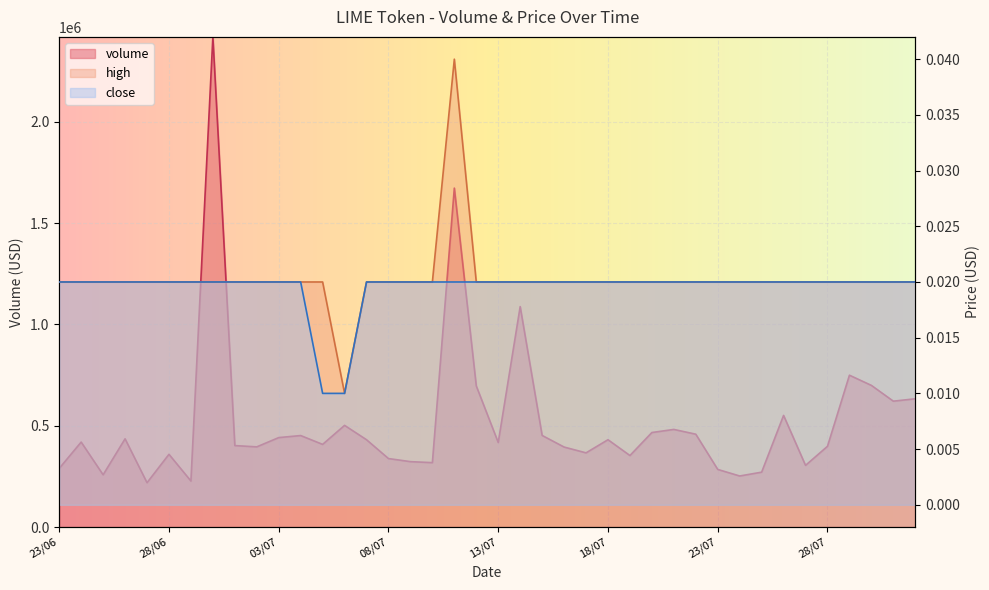

Reading left to right, transcribe all the data shown in this chart.

volume: 23/06=289444.1	24/06=419258.1	25/06=257885.4	26/06=435349.8	27/06=218775.0	28/06=358966.0	29/06=227216.1	30/06=2418609.1	01/07=402020.0	02/07=395741.9	03/07=441467.1	04/07=451536.3	05/07=407908.9	06/07=501758.0	07/07=430856.2	08/07=337997.4	09/07=322818.2	10/07=317828.0	11/07=1672448.0	12/07=696382.7	13/07=417265.1	14/07=1087780.6	15/07=452047.6	16/07=394825.9	17/07=366155.6	18/07=430944.6	19/07=352954.0	20/07=466479.0	21/07=481742.6	22/07=458200.0	23/07=284381.3	24/07=252011.9	25/07=270877.9	26/07=550875.2	27/07=304364.4	28/07=398512.0	29/07=749313.7	30/07=699025.2	31/07=621156.5	01/08=633027.8
high: 23/06=0.0	24/06=0.0	25/06=0.0	26/06=0.0	27/06=0.0	28/06=0.0	29/06=0.0	30/06=0.0	01/07=0.0	02/07=0.0	03/07=0.0	04/07=0.0	05/07=0.0	06/07=0.0	07/07=0.0	08/07=0.0	09/07=0.0	10/07=0.0	11/07=0.0	12/07=0.0	13/07=0.0	14/07=0.0	15/07=0.0	16/07=0.0	17/07=0.0	18/07=0.0	19/07=0.0	20/07=0.0	21/07=0.0	22/07=0.0	23/07=0.0	24/07=0.0	25/07=0.0	26/07=0.0	27/07=0.0	28/07=0.0	29/07=0.0	30/07=0.0	31/07=0.0	01/08=0.0
close: 23/06=0.0	24/06=0.0	25/06=0.0	26/06=0.0	27/06=0.0	28/06=0.0	29/06=0.0	30/06=0.0	01/07=0.0	02/07=0.0	03/07=0.0	04/07=0.0	05/07=0.0	06/07=0.0	07/07=0.0	08/07=0.0	09/07=0.0	10/07=0.0	11/07=0.0	12/07=0.0	13/07=0.0	14/07=0.0	15/07=0.0	16/07=0.0	17/07=0.0	18/07=0.0	19/07=0.0	20/07=0.0	21/07=0.0	22/07=0.0	23/07=0.0	24/07=0.0	25/07=0.0	26/07=0.0	27/07=0.0	28/07=0.0	29/07=0.0	30/07=0.0	31/07=0.0	01/08=0.0